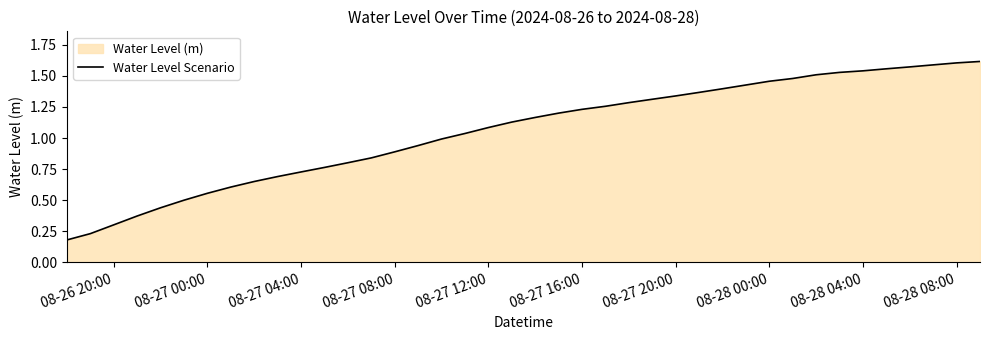

How many lines are shown in the chart?

1